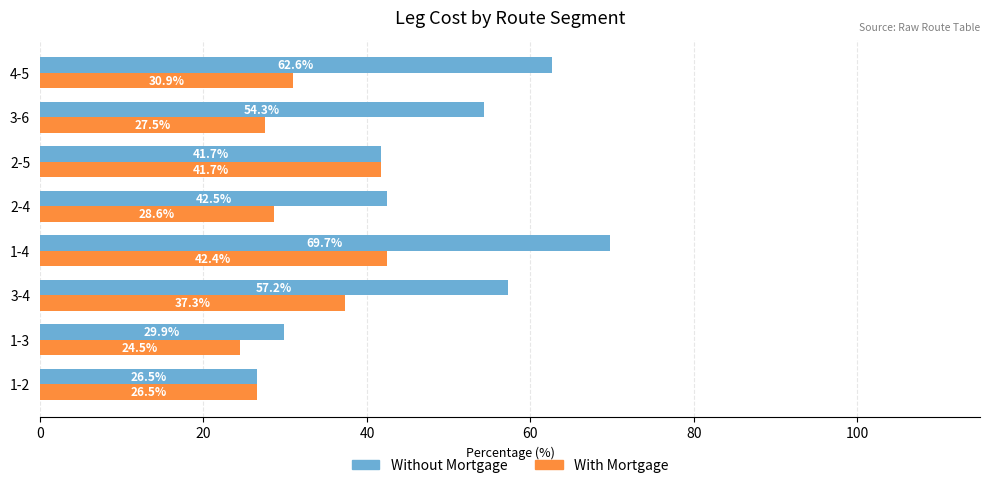

What is the greatest value displayed?

69.7